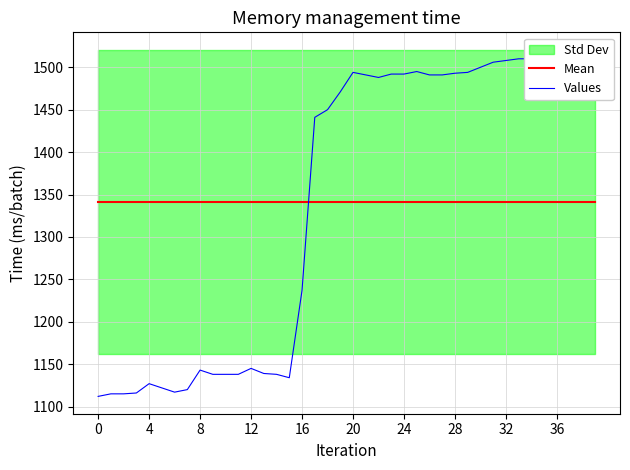

Where is Values nearest to the value 1312?

16